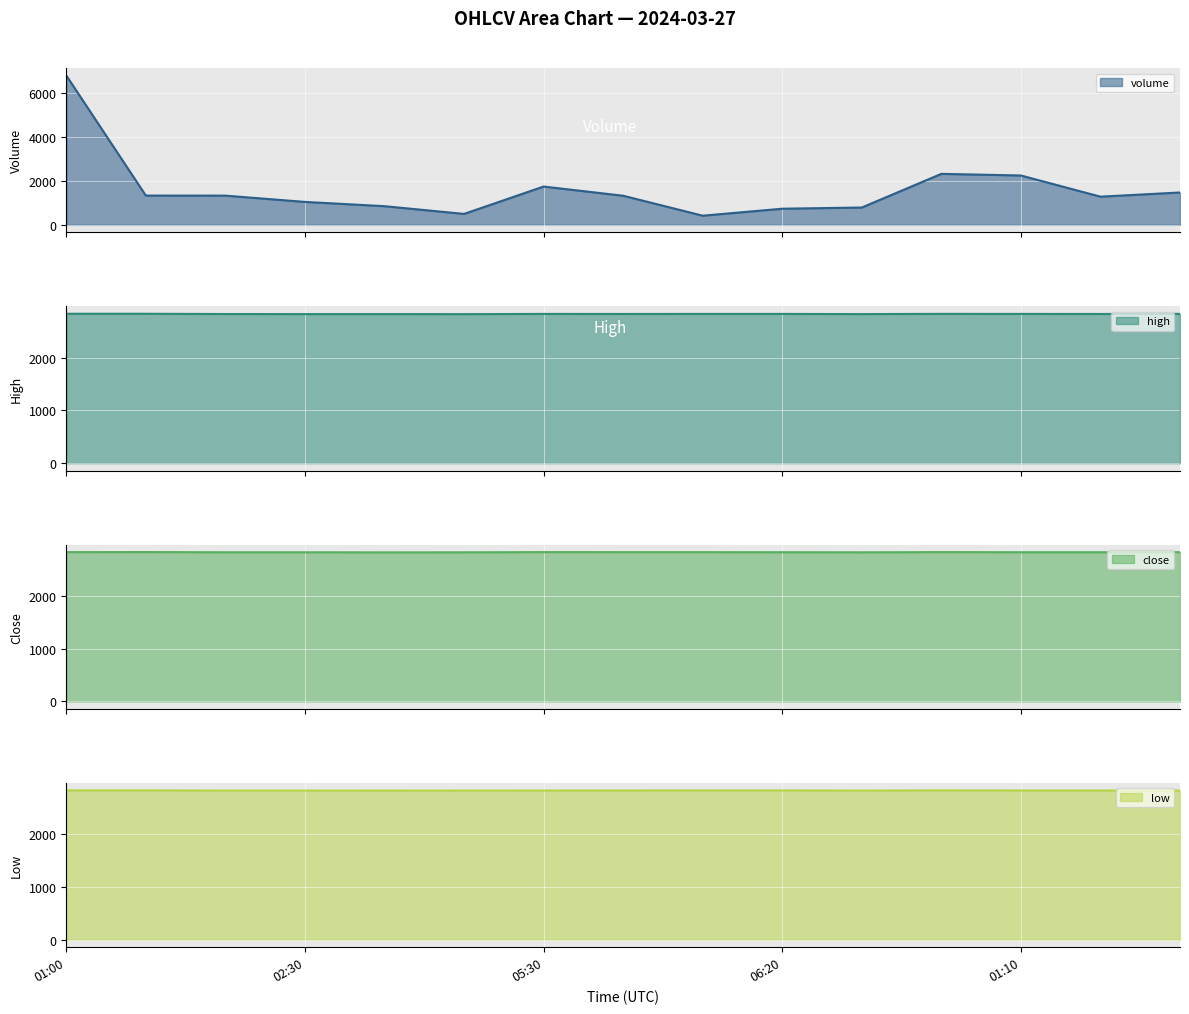

What is the maximum value for close?

2833